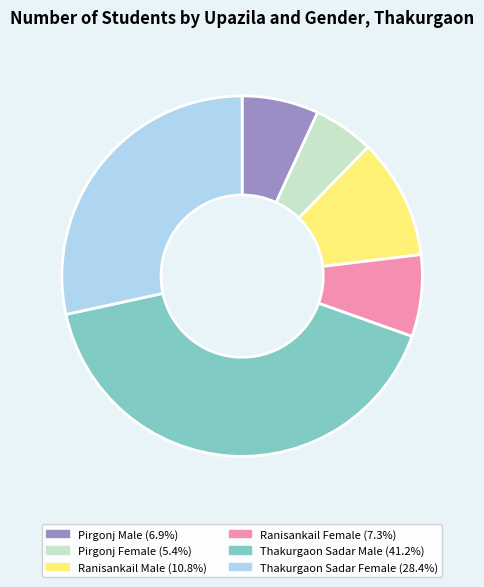

Is there a majority slice in this chart?

No